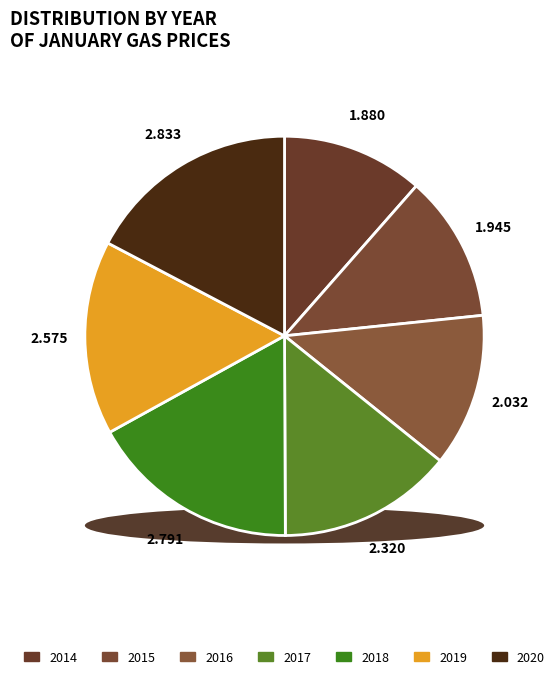

To the nearest percent, what is the average slice percentage?

14%